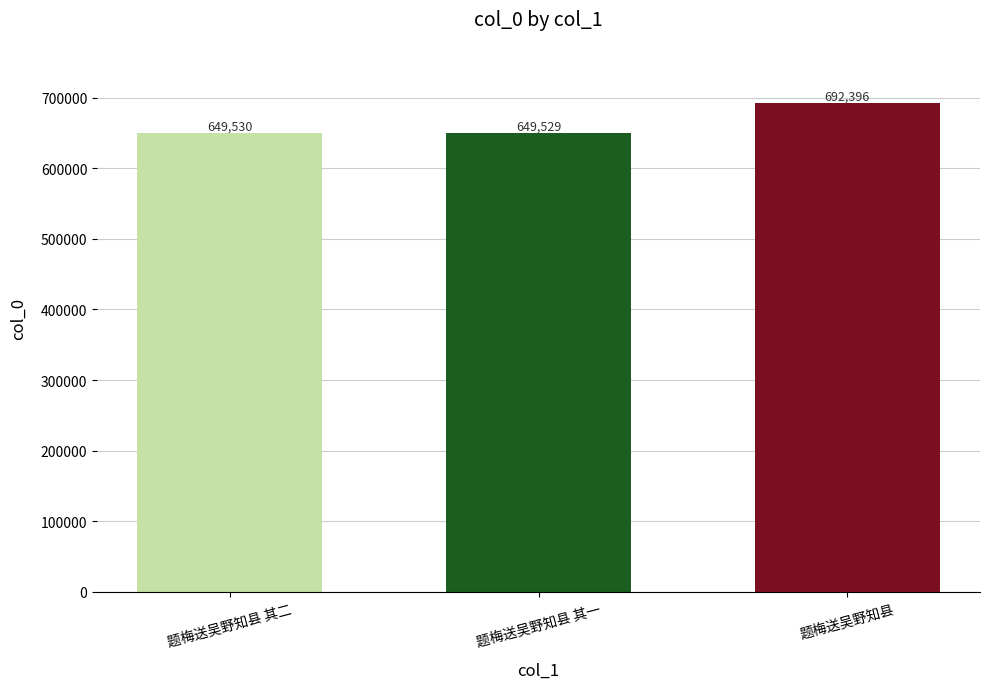

Which category has the lowest value across all series?

题梅送吴野知县 其一